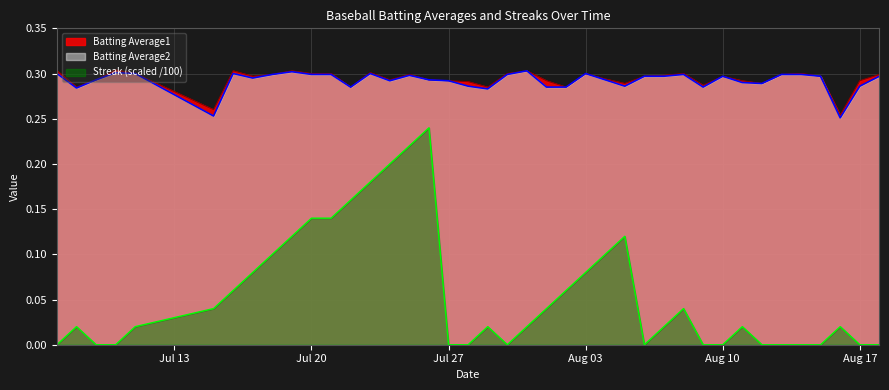

Which series has the largest total across all categories?

Batting Average1